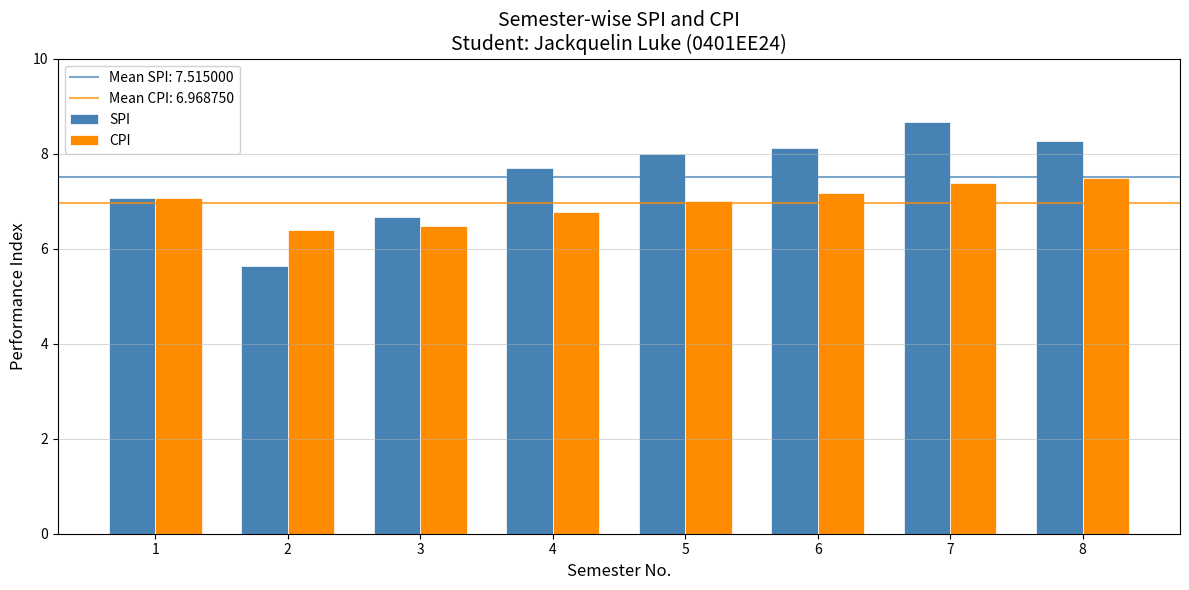

What value does the SPI series have at 2?

5.6